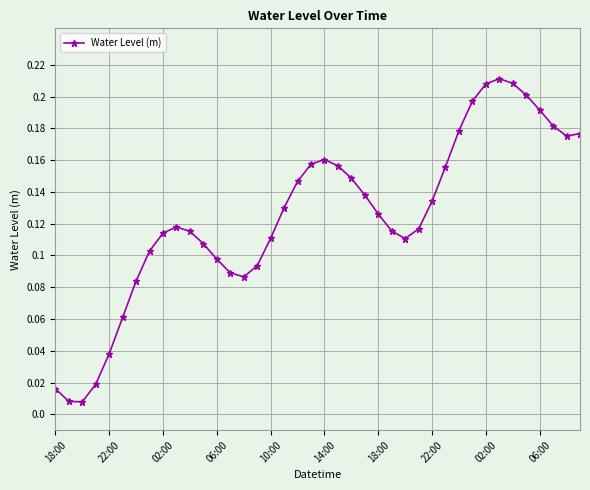

True or false: the data has more than 1 interior local peaks.

True